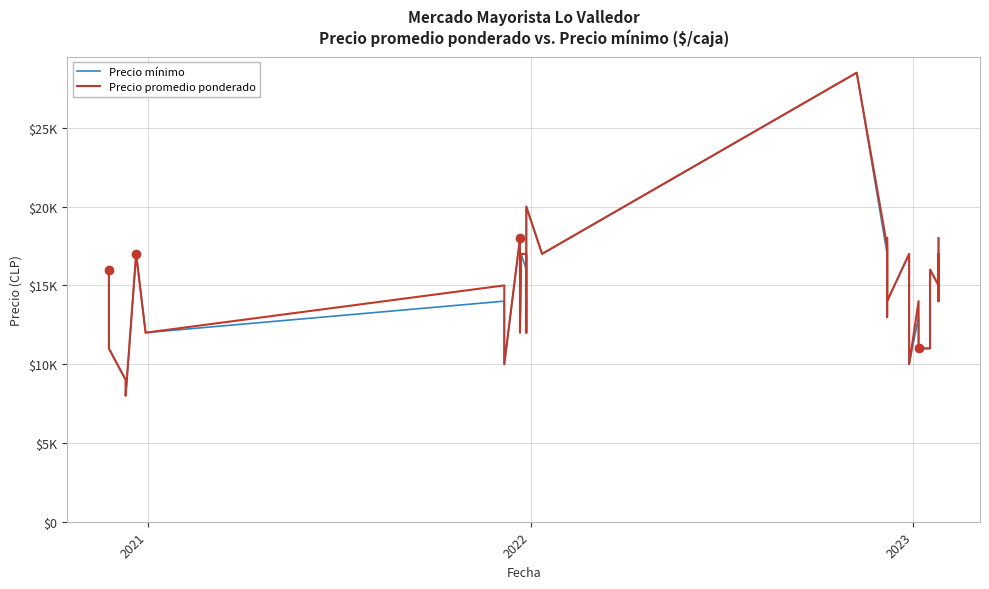

How many values in the Precio mínimo series are below 15000?

18